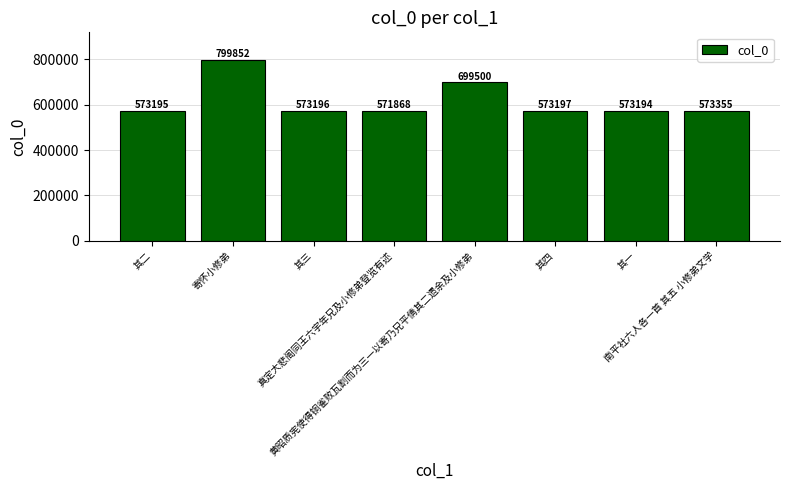

What is the label of the 8th bar from the left?

南平社六人各一首 其五 小修弟文学